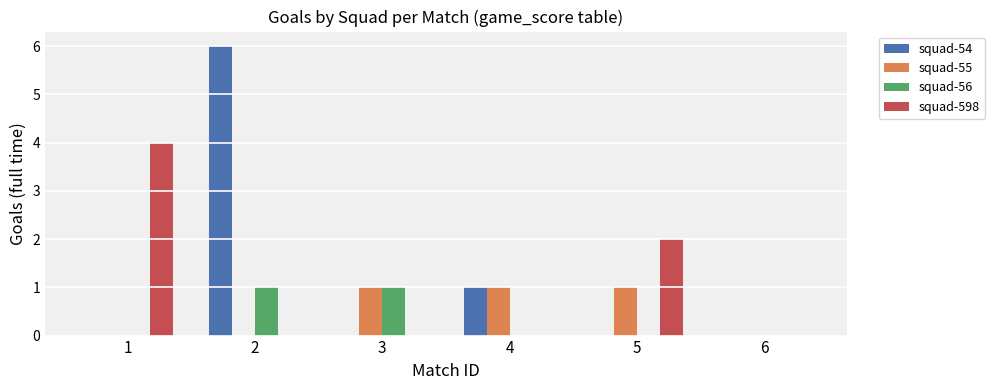

Is it true that squad-55 equals 0 at 2?

True